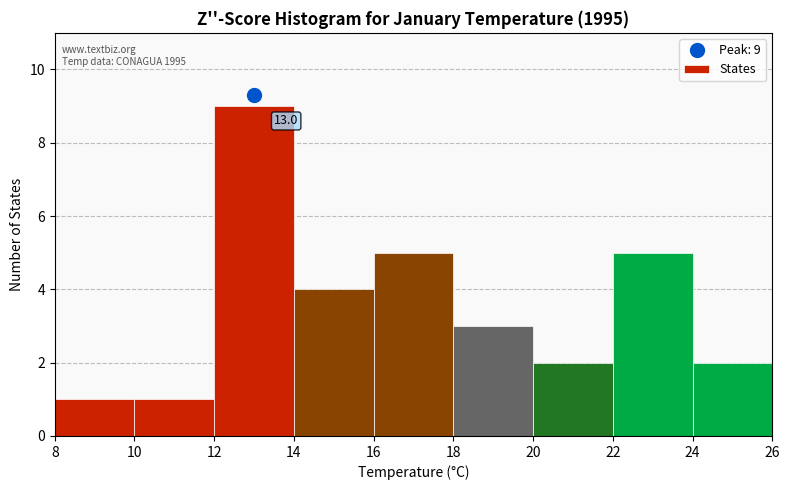

Which range on the x-axis has the tallest bar?

12 to 14